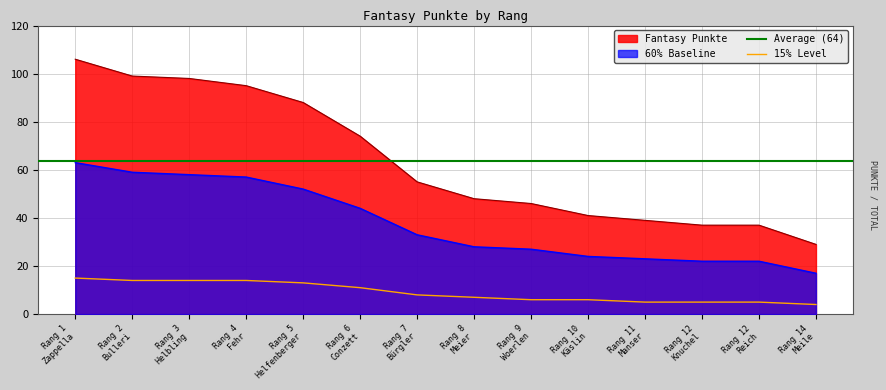

What is the ratio of the value at 12 to the value at 6?

0.5